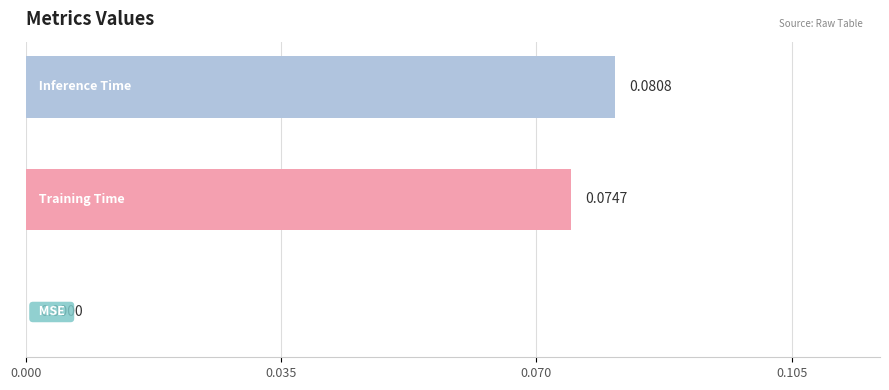

Are the bars horizontal?

Yes